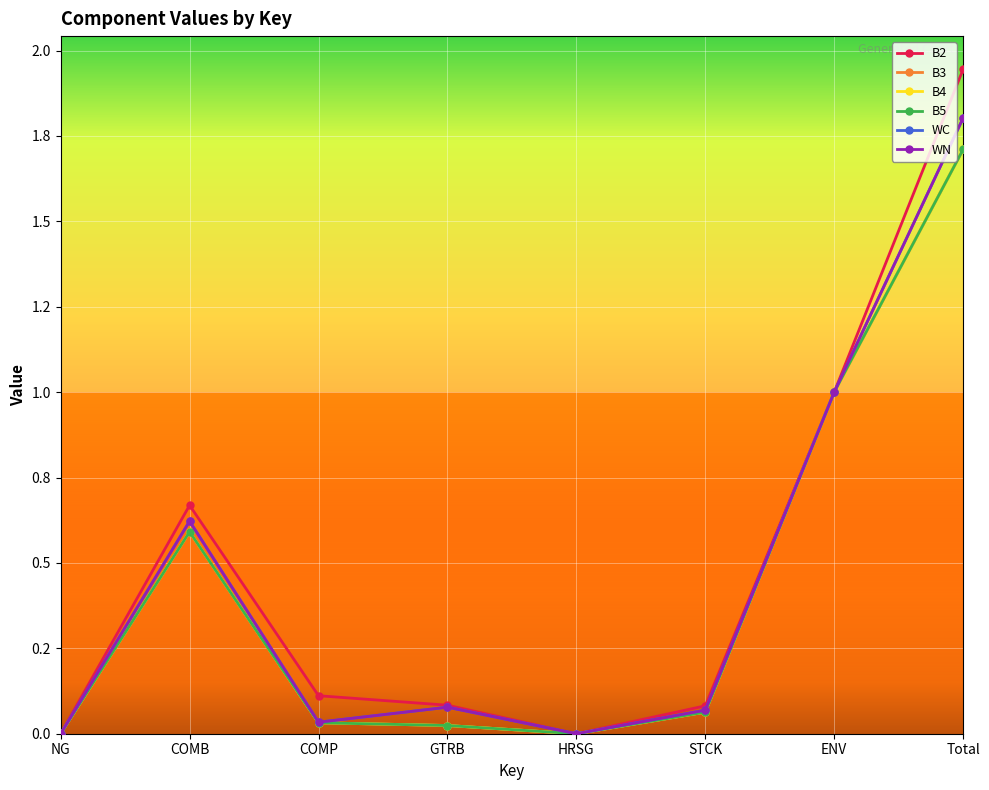

True or false: B3 has more than 1 interior local peaks.

False